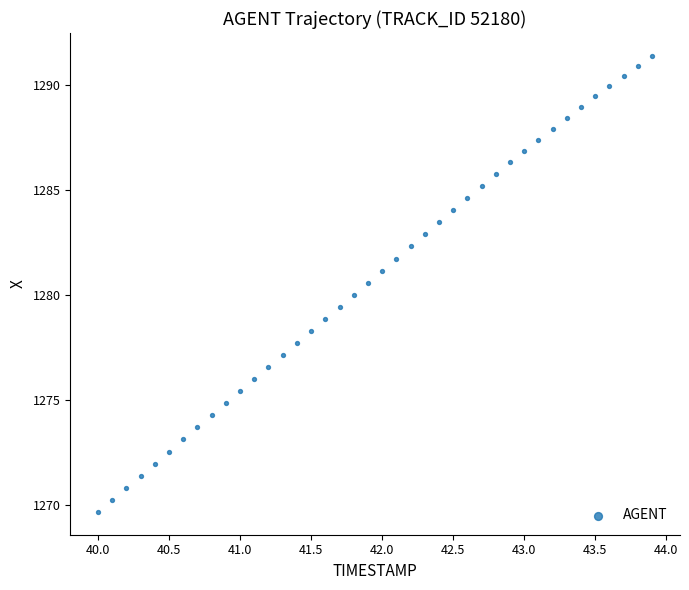

What is the range of Y values (max minus min)?

21.7